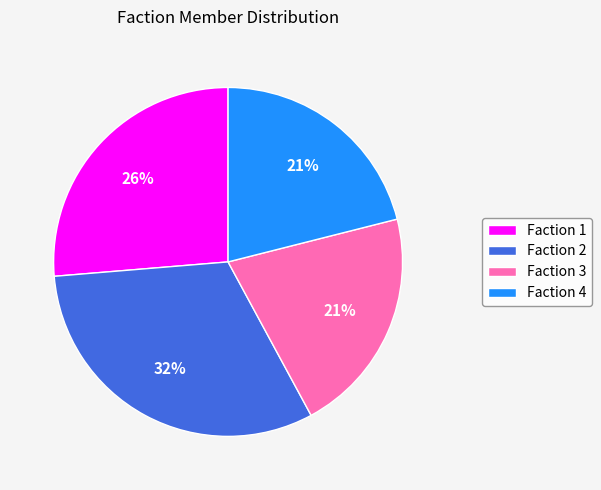

To the nearest percent, what is the difference between the largest and smallest slice percentages?

11%